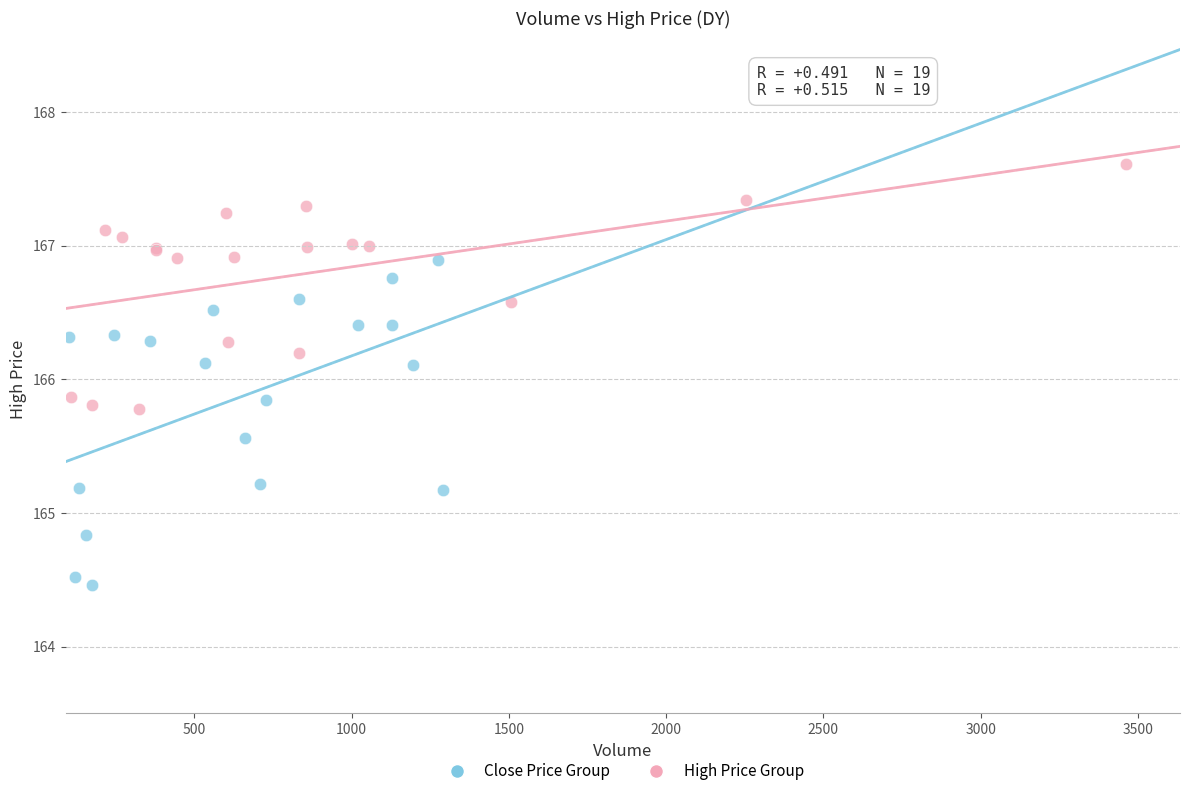

Which series reaches the minimum Y coordinate?

Close Price Group